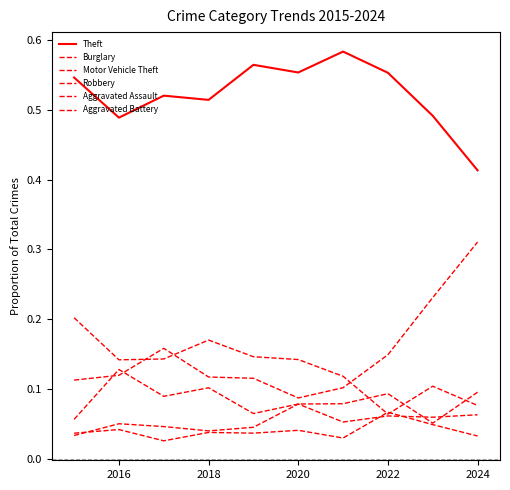

Which series has the largest total across all categories?

Theft